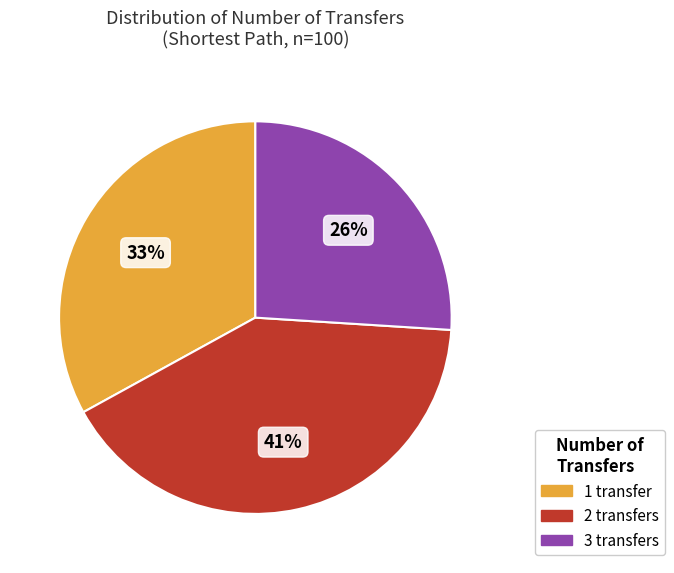

Do 2 transfers and 3 transfers together represent more than half of the pie?

Yes